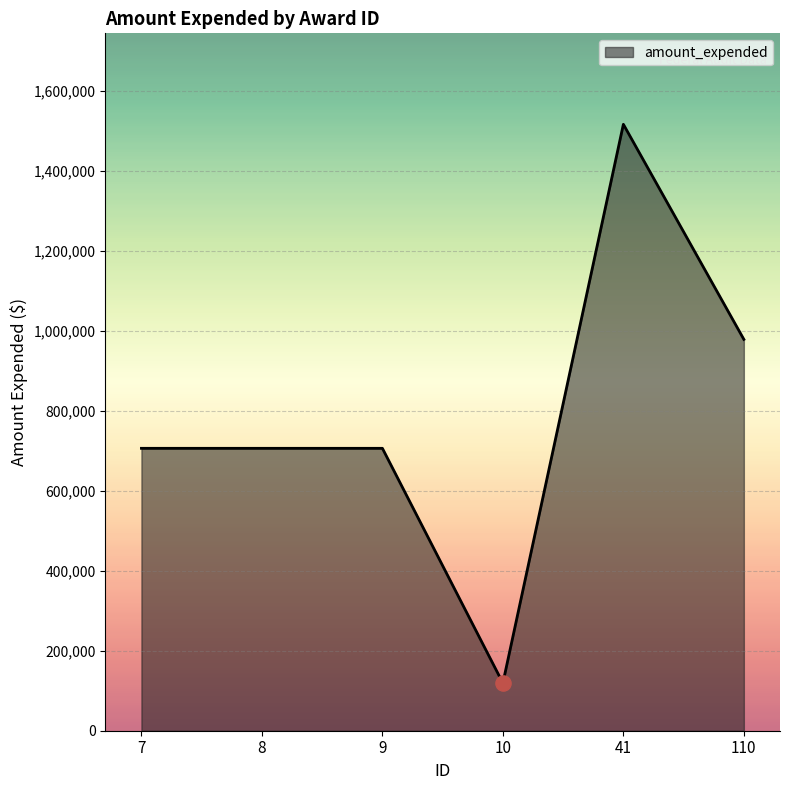

What is the change in value from 8 to 10?

-587282